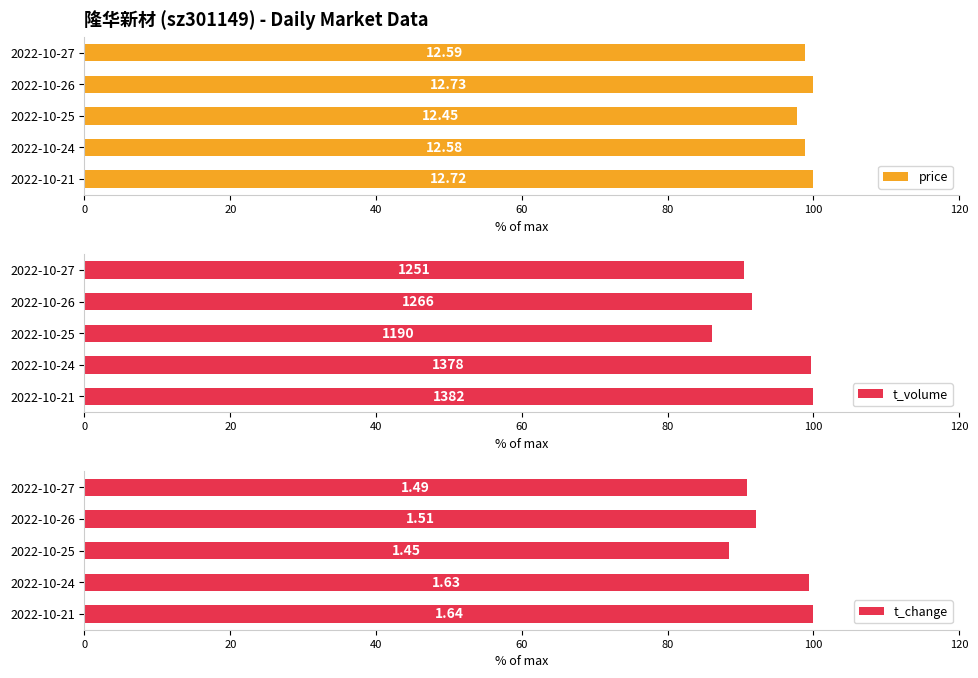

What is the average value of the t_volume series?

93.6